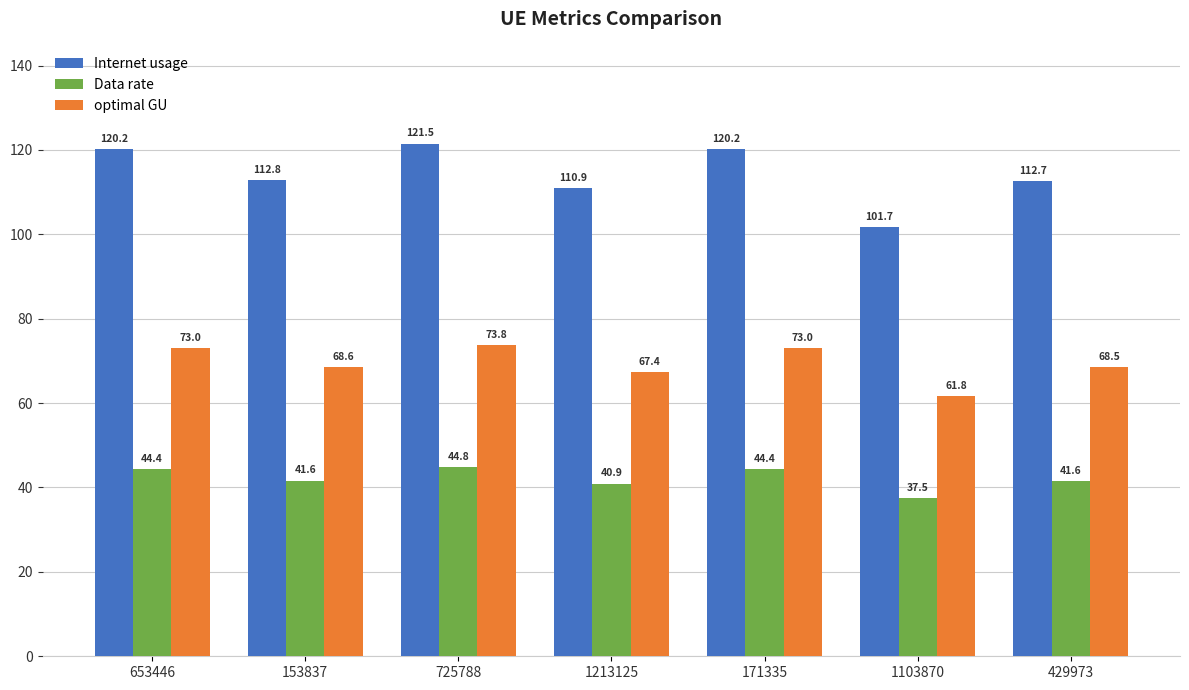

Which series has the widest spread of values?

Internet usage